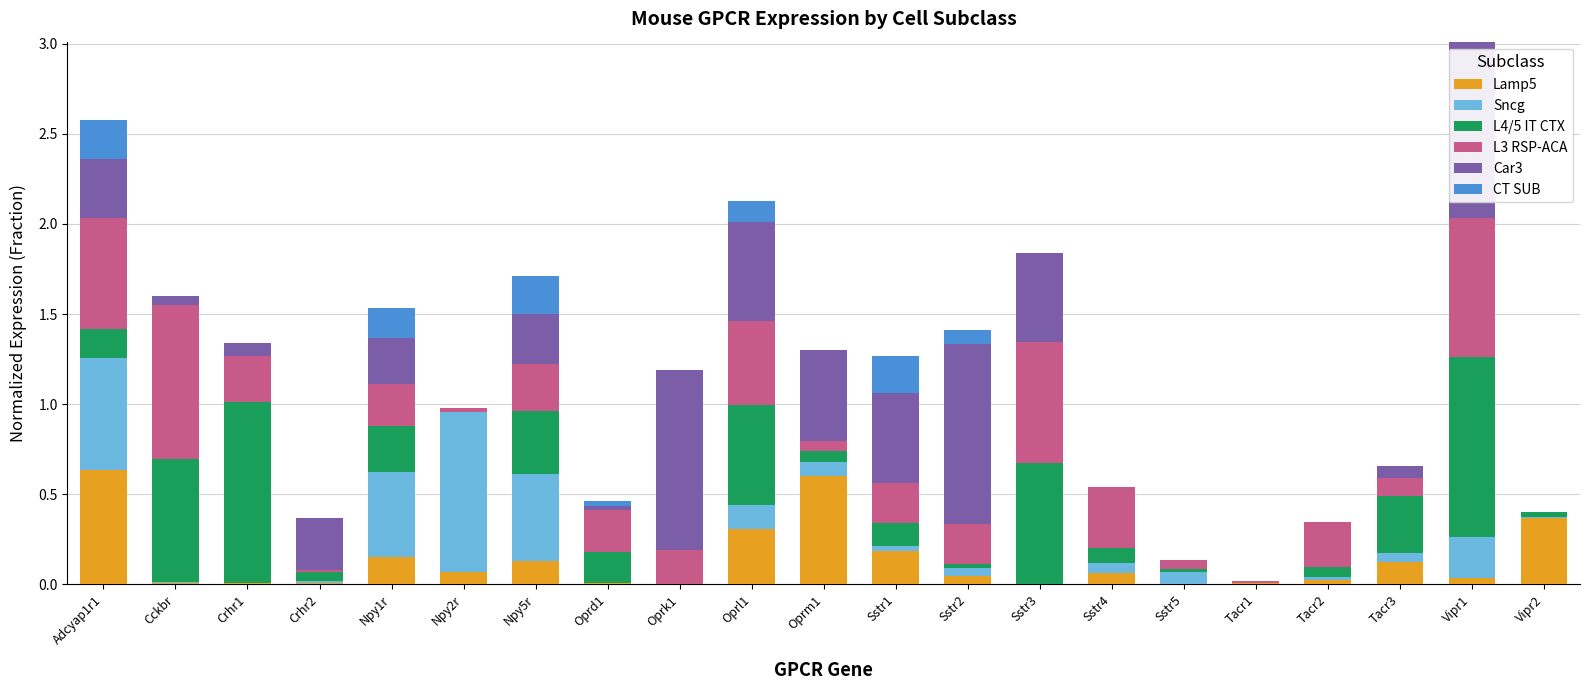

At which category is the sum across all series the highest?

Vipr1